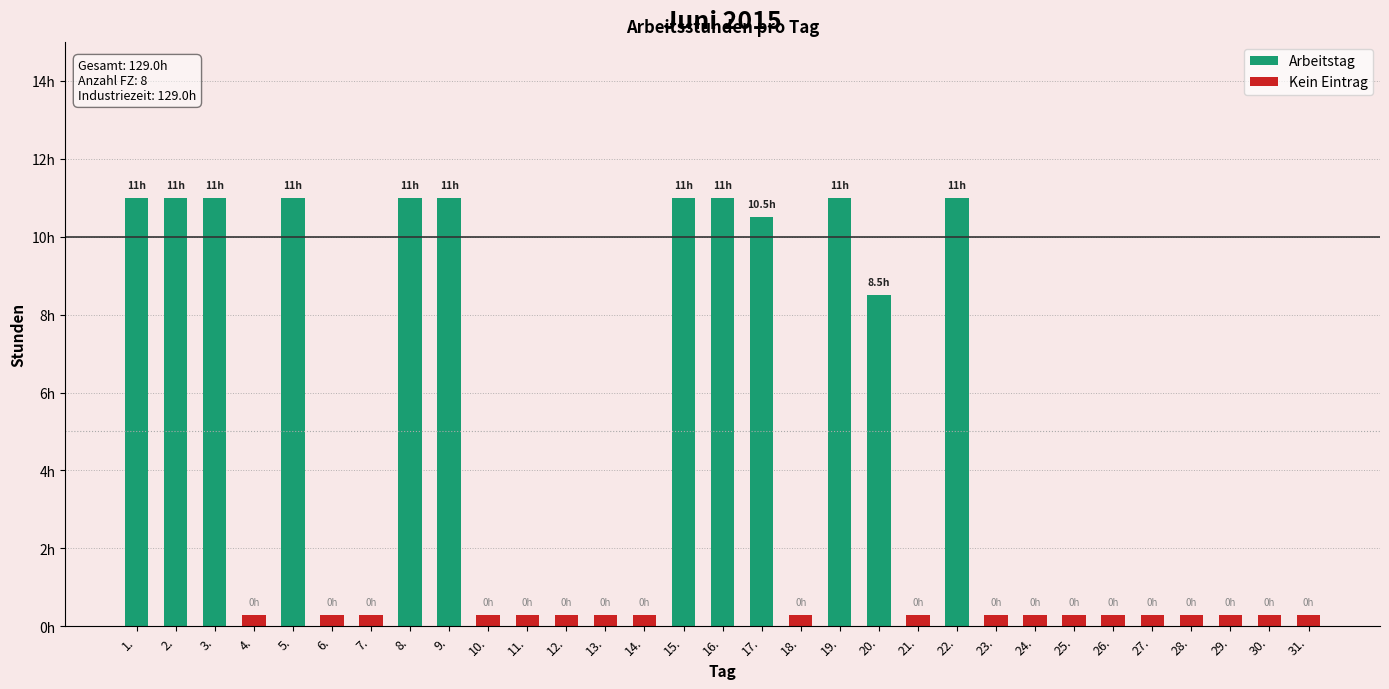

What is the difference between the maximum and second lowest values?

11.0